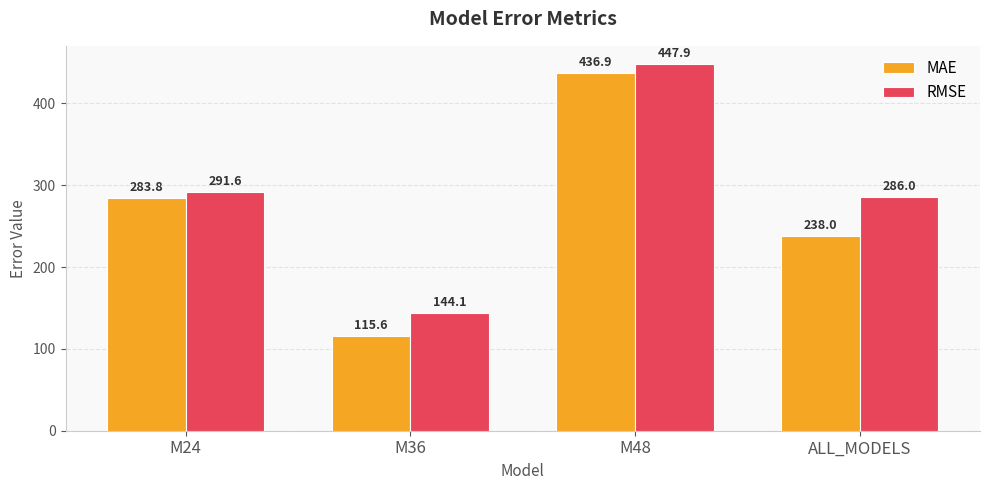

Is it true that MAE equals 436.9 at M48?

True